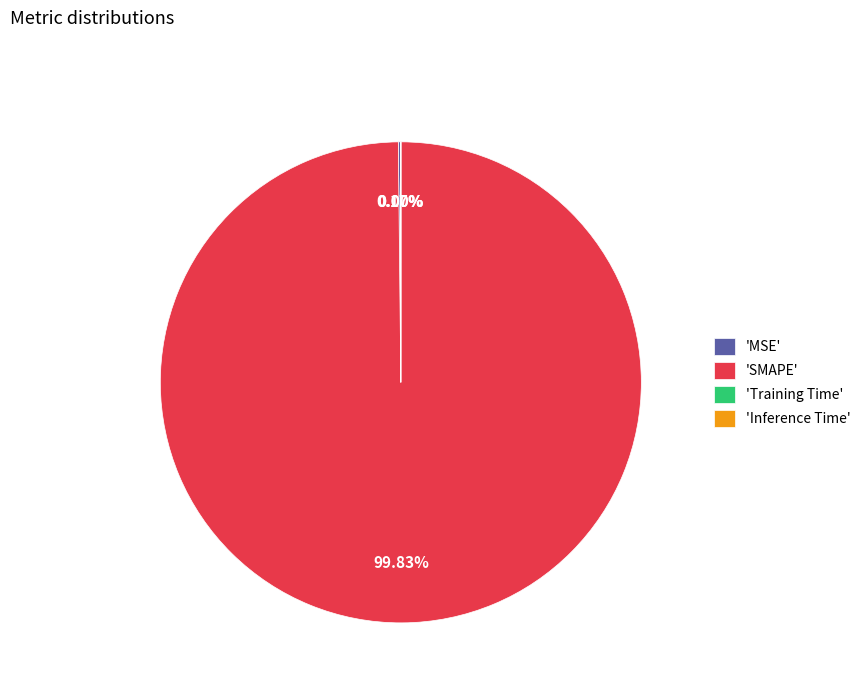

Which category has the biggest portion of the pie?

'SMAPE'